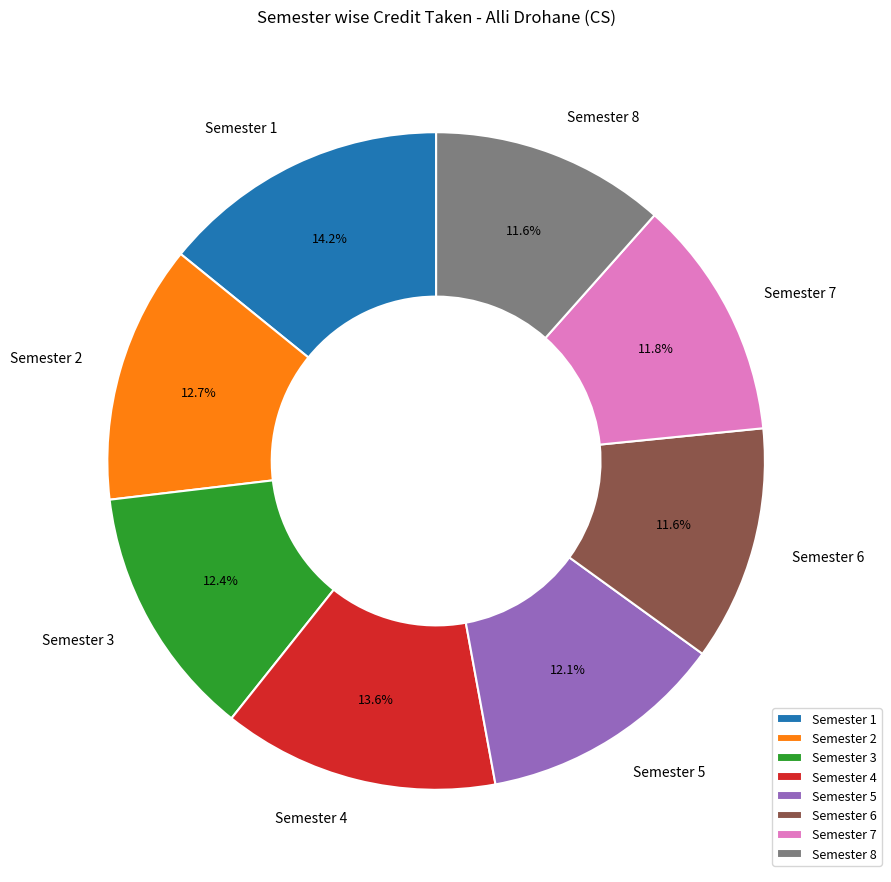

What portion of the pie excludes Semester 3?

87.6%